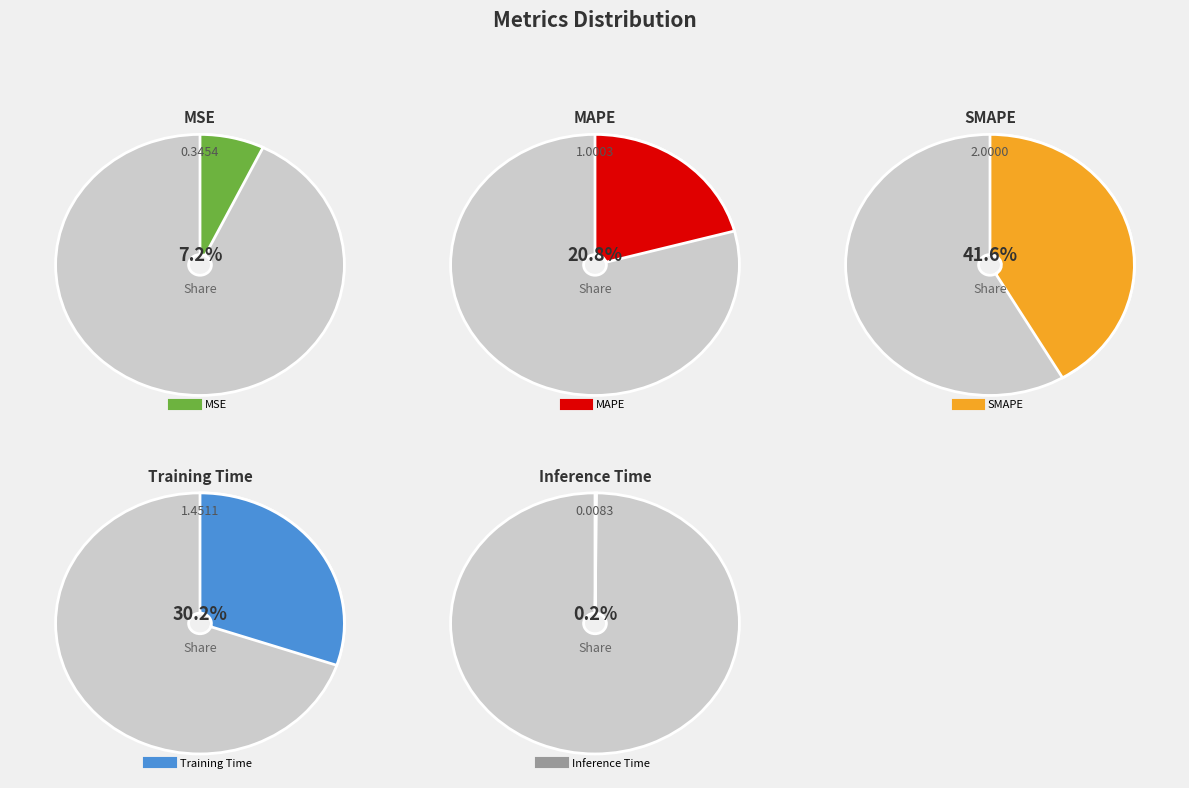

Rank the categories by value from highest to lowest.

SMAPE, Training Time, MAPE, MSE, Inference Time